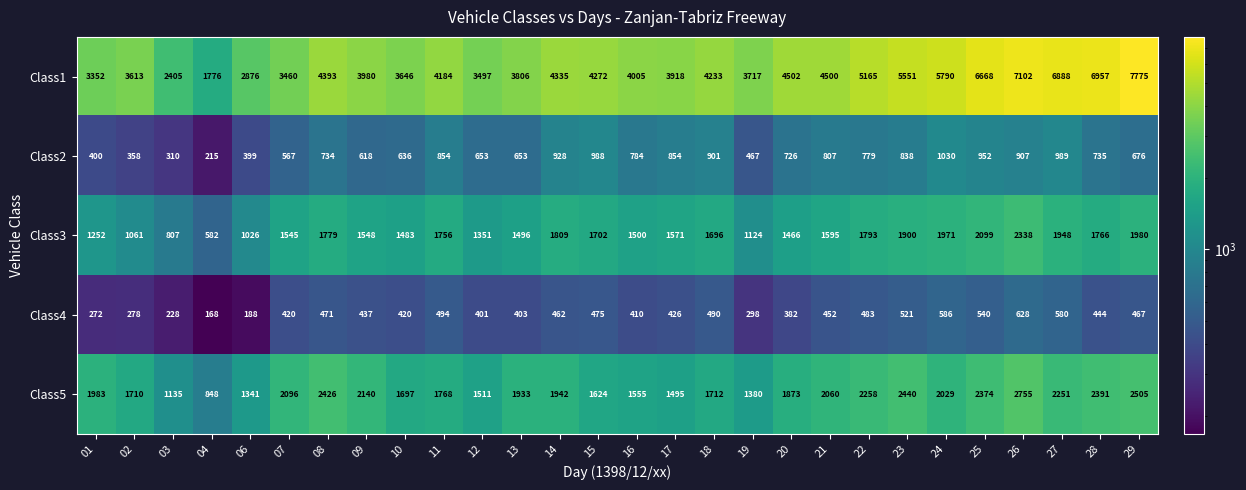

How many data points does each series have?

28